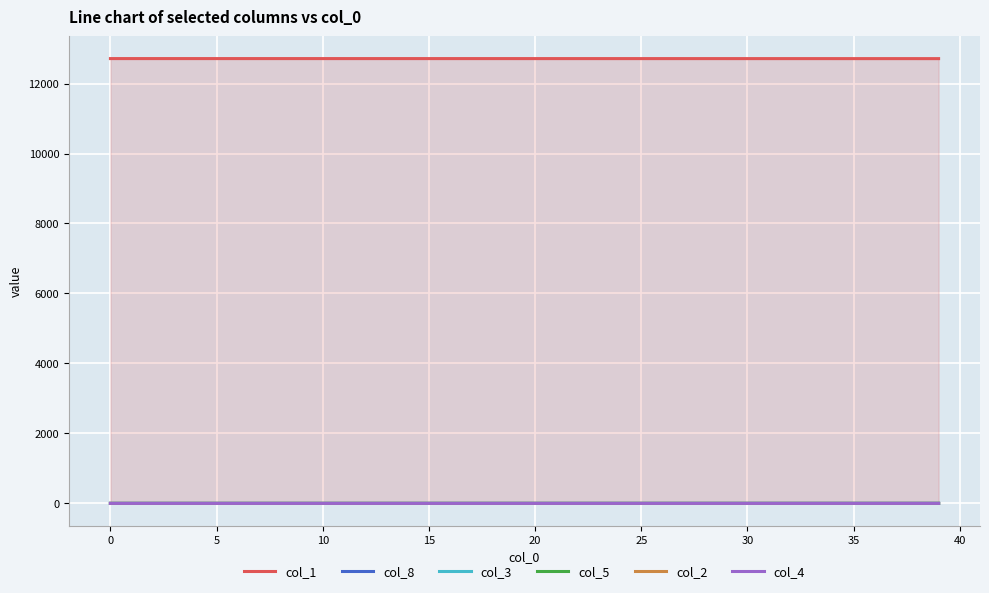

At how many categories does at least one series exceed 8205?

40